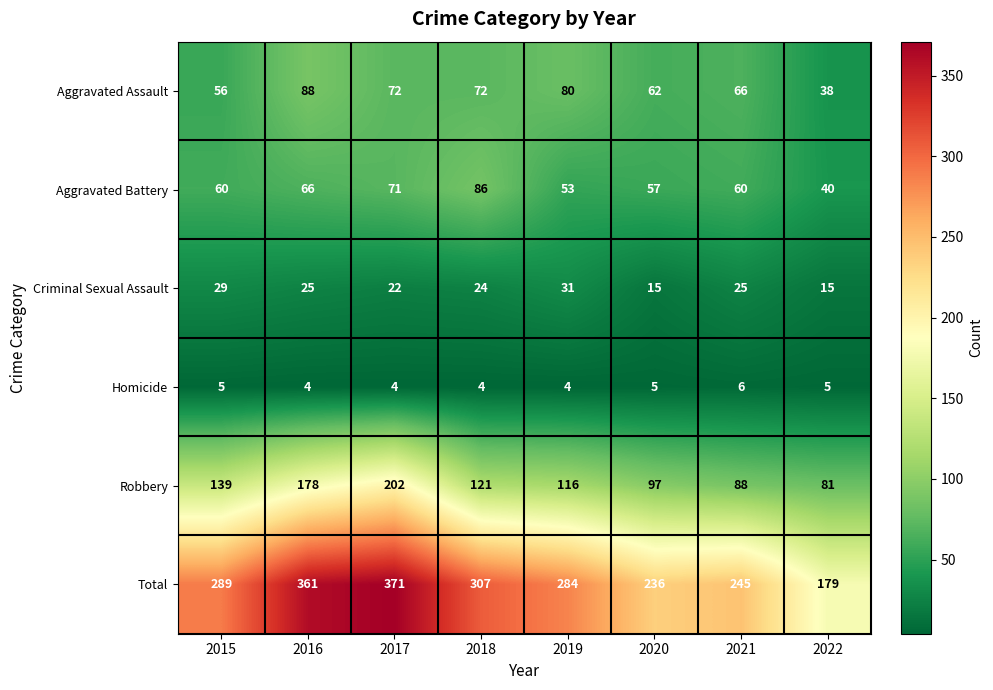

How many data points does each series have?

8